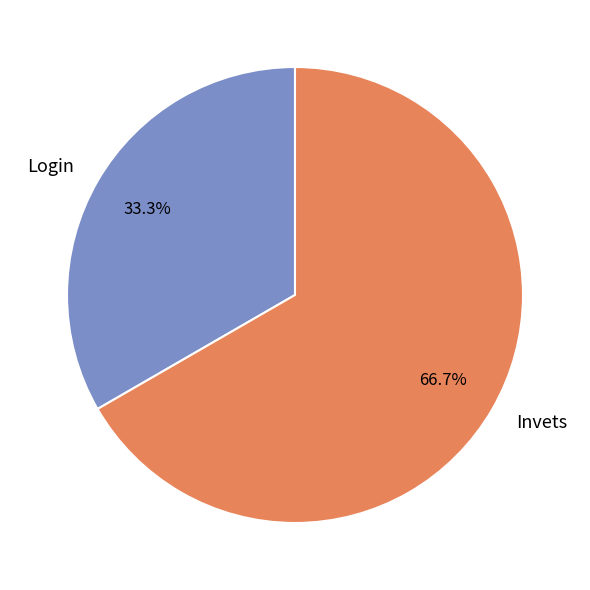

How many slices are in this pie chart?

2